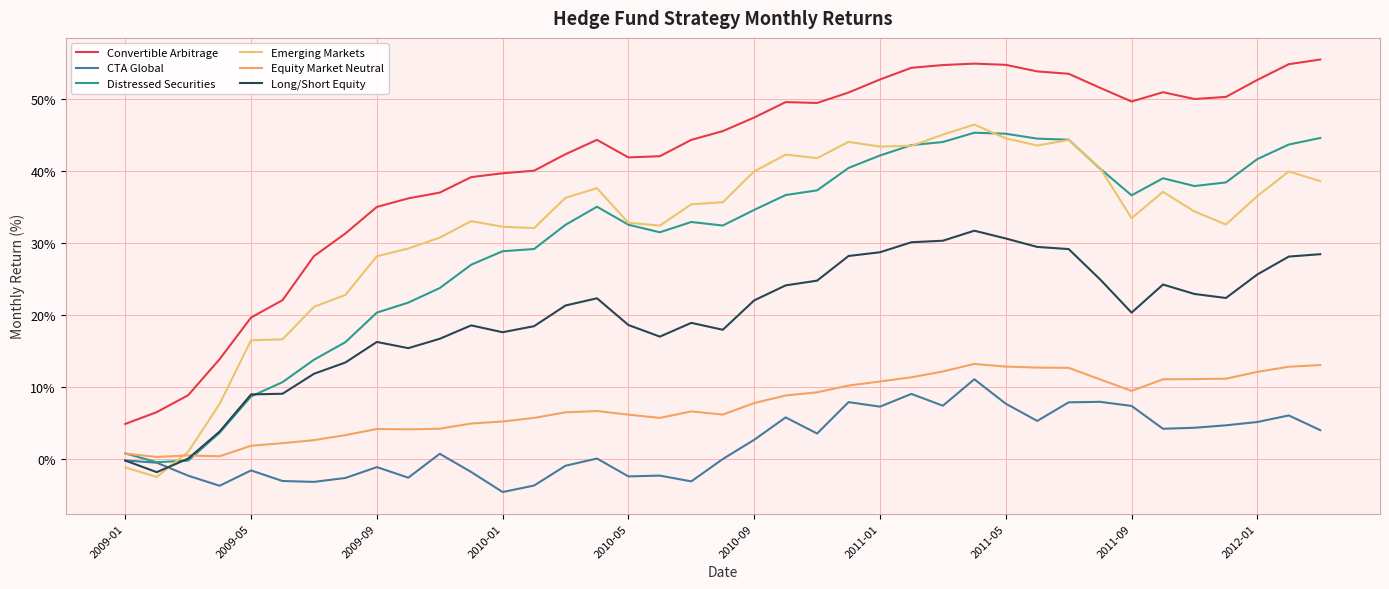

How many lines are shown in the chart?

6